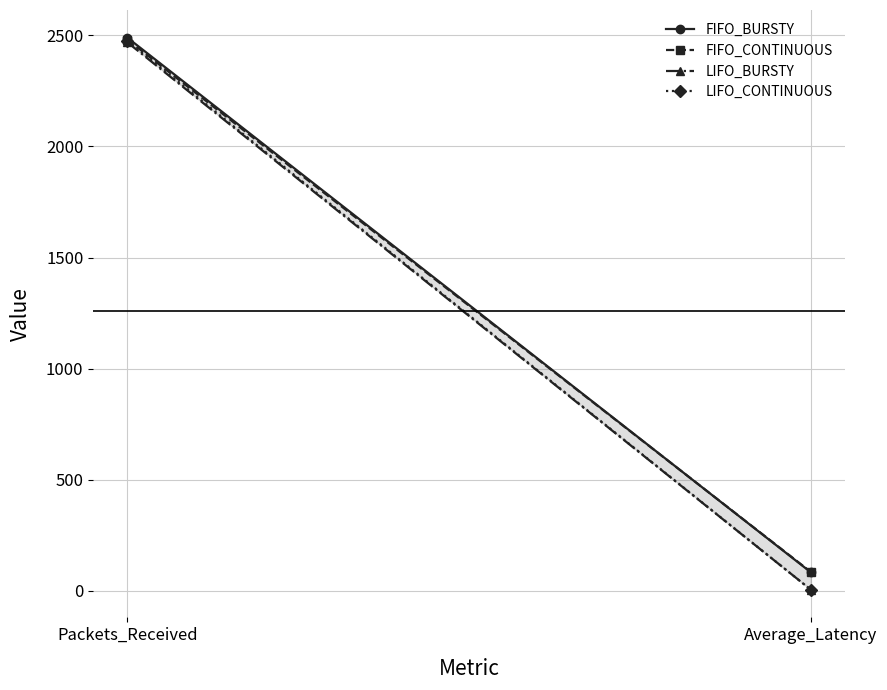

What position from the right is Average_Latency?

1